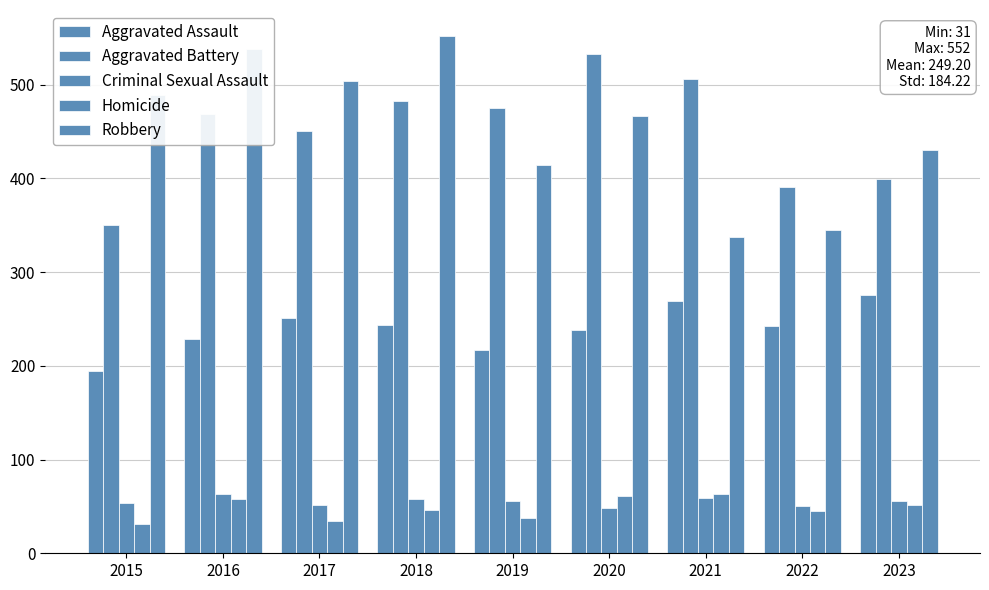

How many distinct data groups are displayed?

5